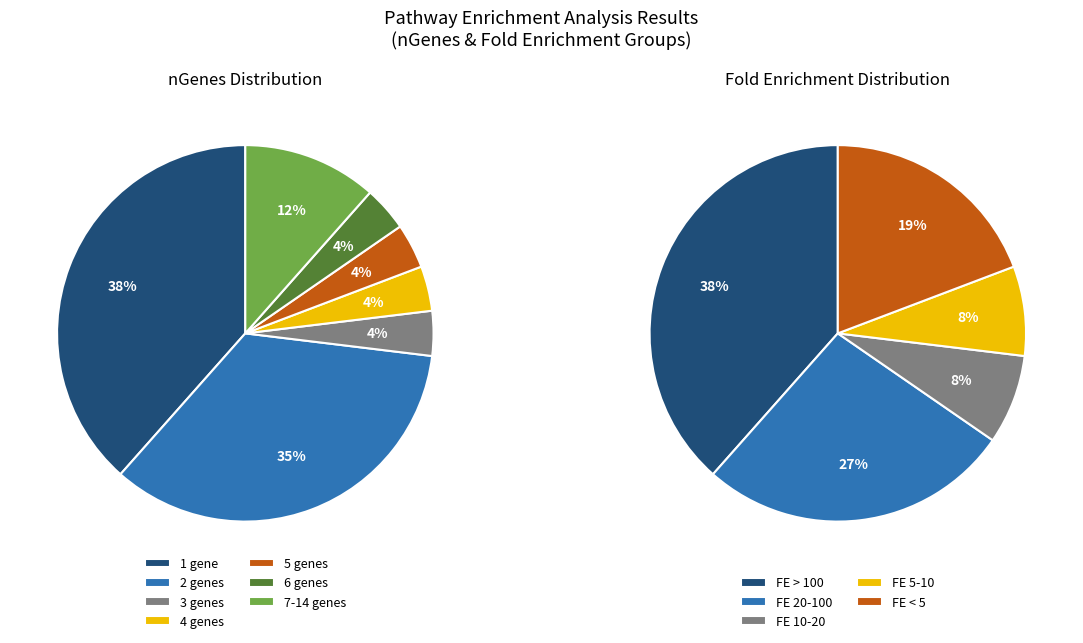

To the nearest percent, what is the average slice percentage?

14%